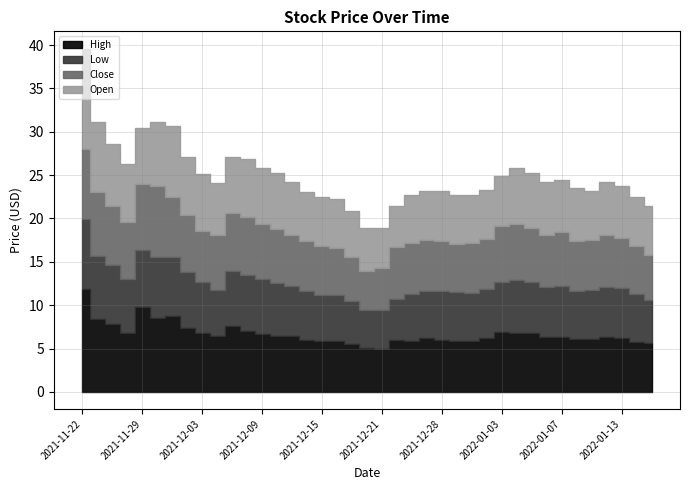

Is it true that High equals 6.5 at 2021-12-06?

True